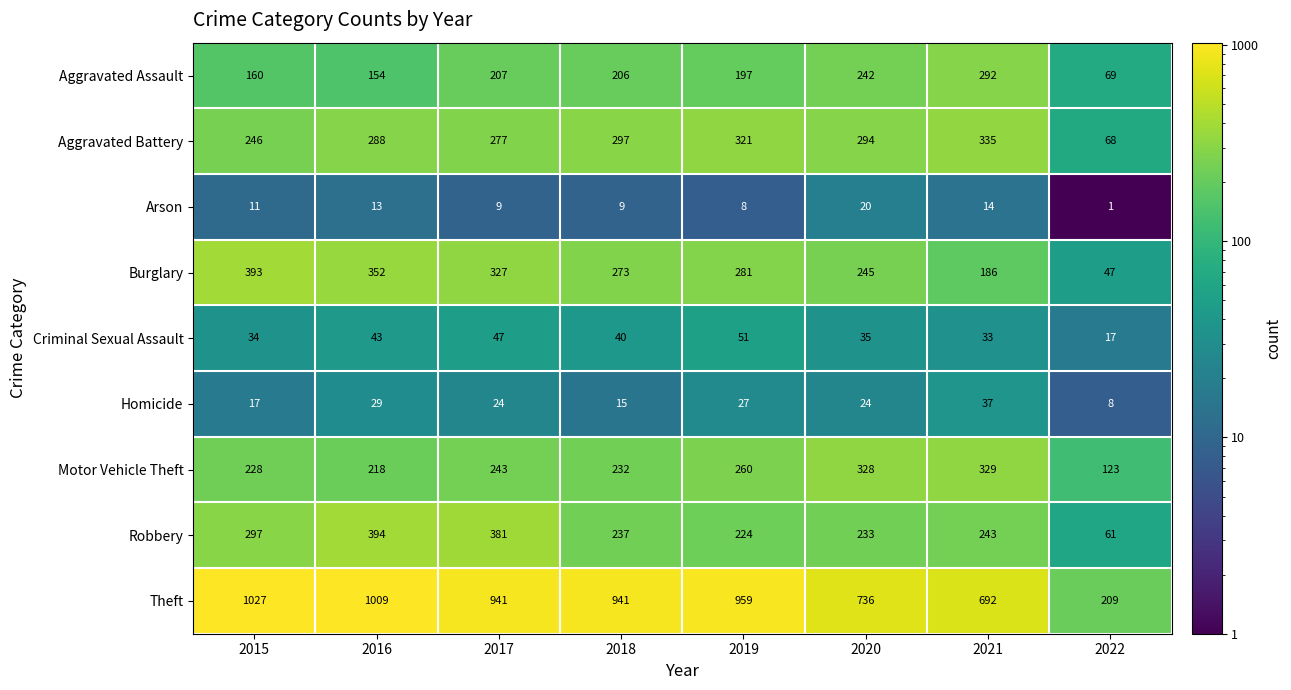

What is the spread (max minus min) of values at 2018?

932